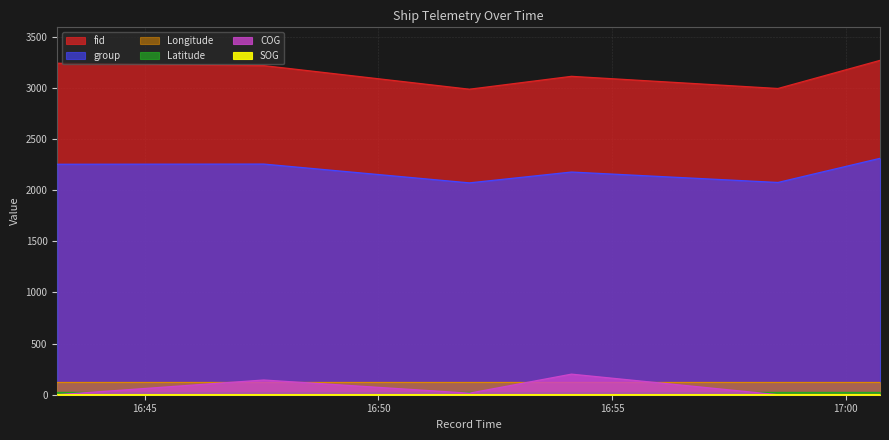

Between 2024-04-16 16:54:08 and 2024-04-16 17:00:44, which series saw the biggest shift?

COG